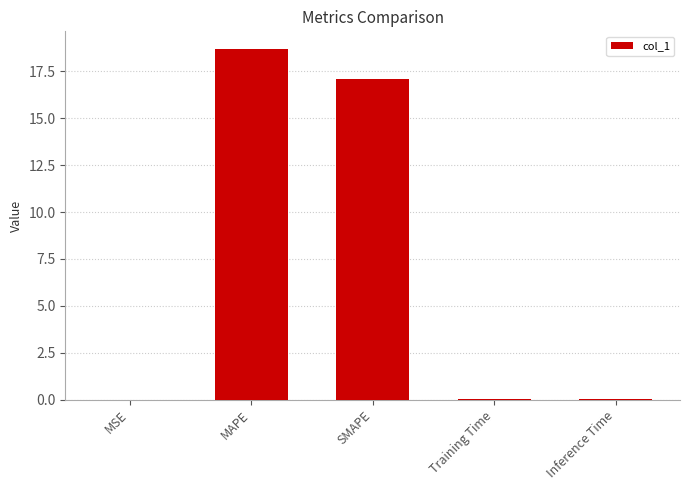

What is the greatest value displayed?

18.7